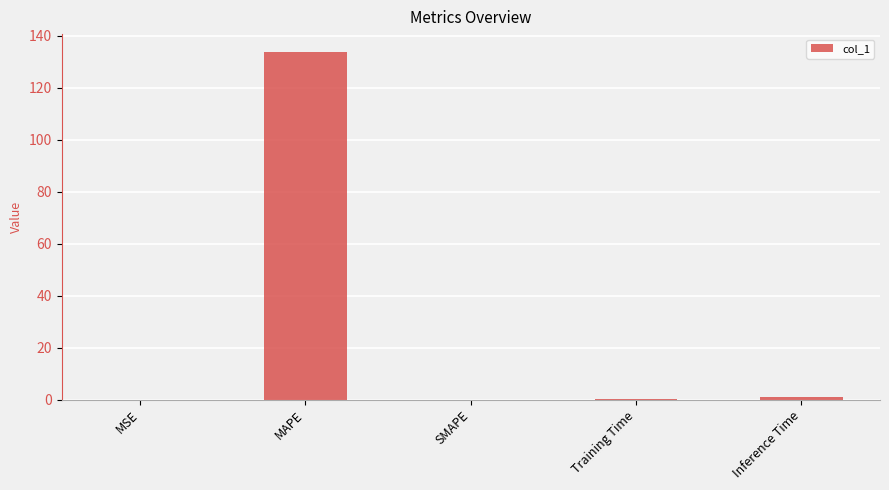

The value at SMAPE is 0.0. True or false?

True